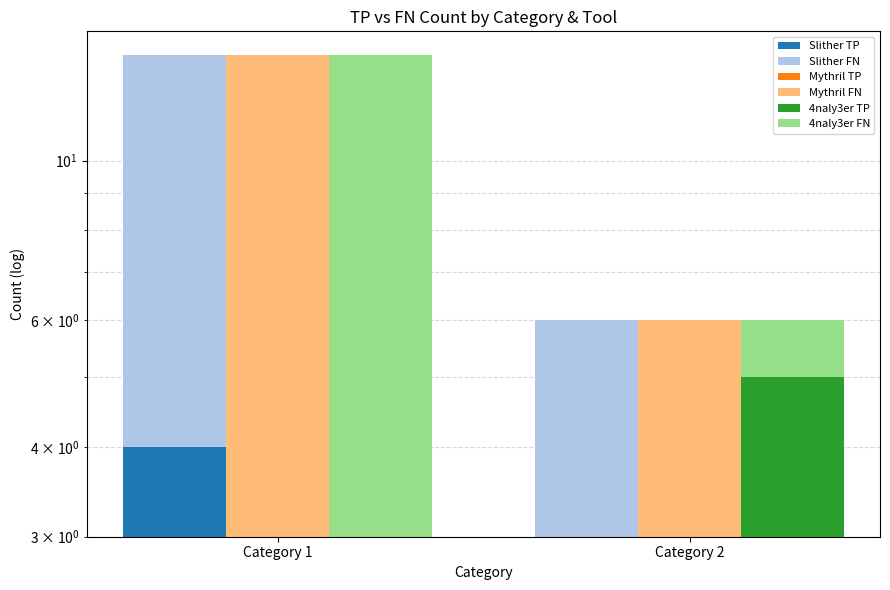

Count the number of categories in the chart.

2